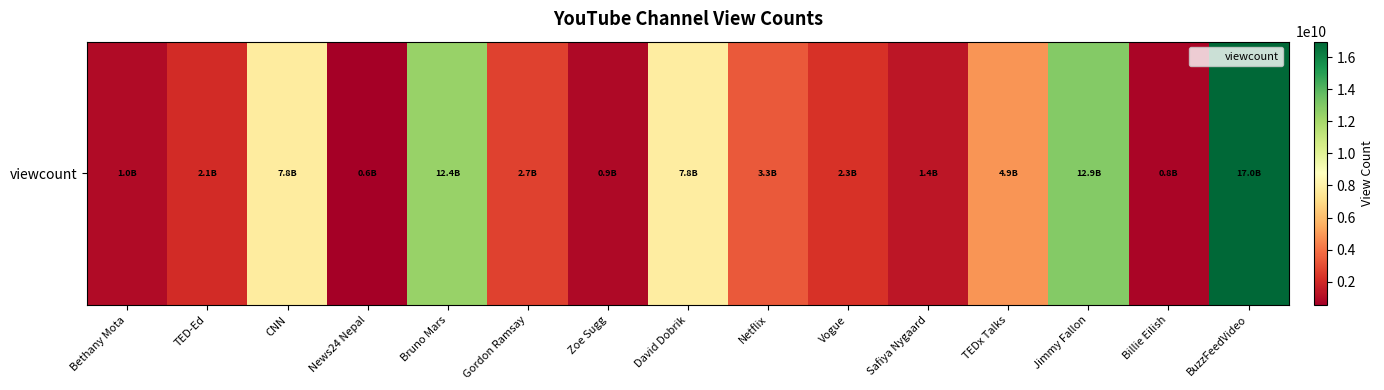

What is the smallest value displayed?

555352975